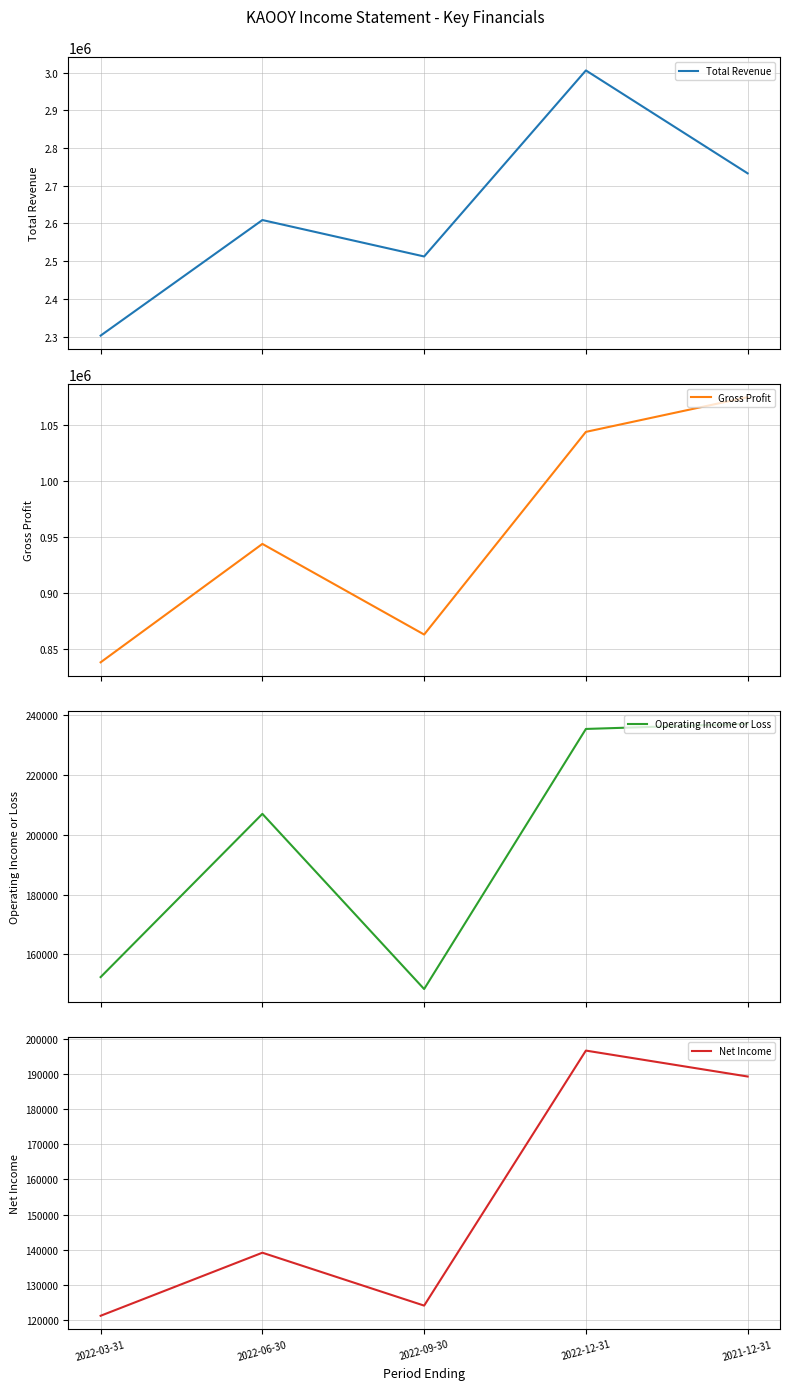

At which label does Total Revenue reach its minimum?

2022-03-31